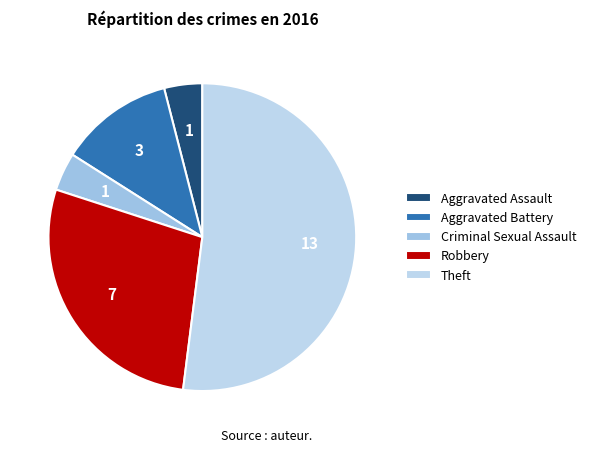

What is the total percentage of Aggravated Assault and Aggravated Battery?

16.0%